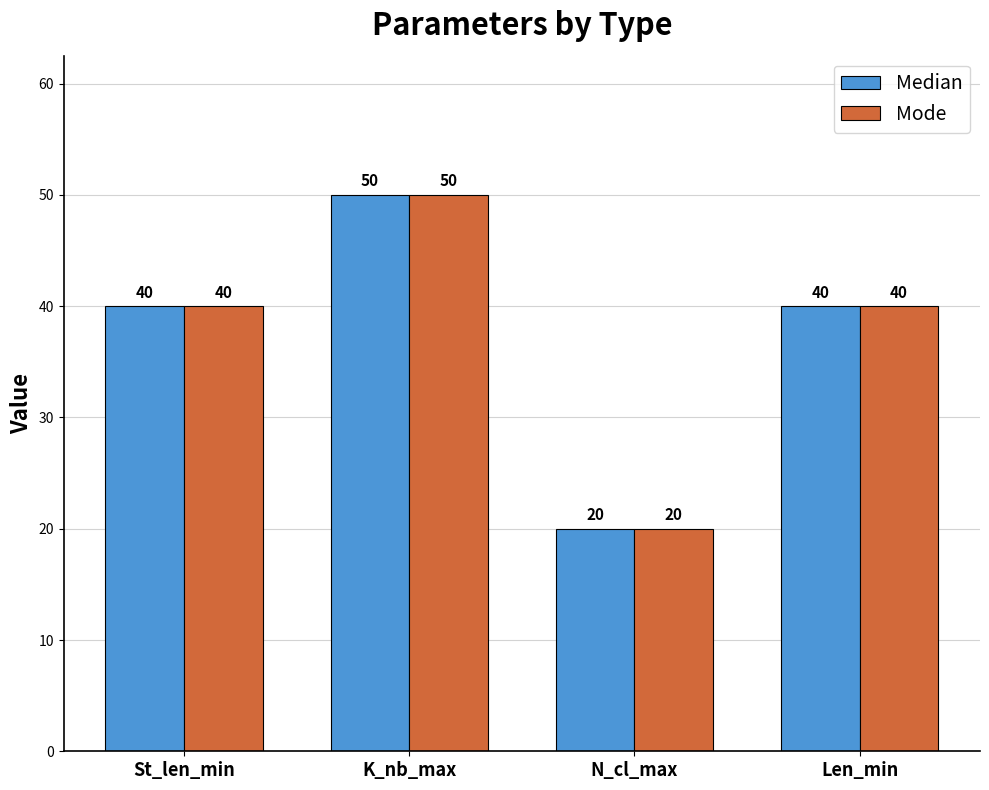

What is the minimum value shown in the chart?

20